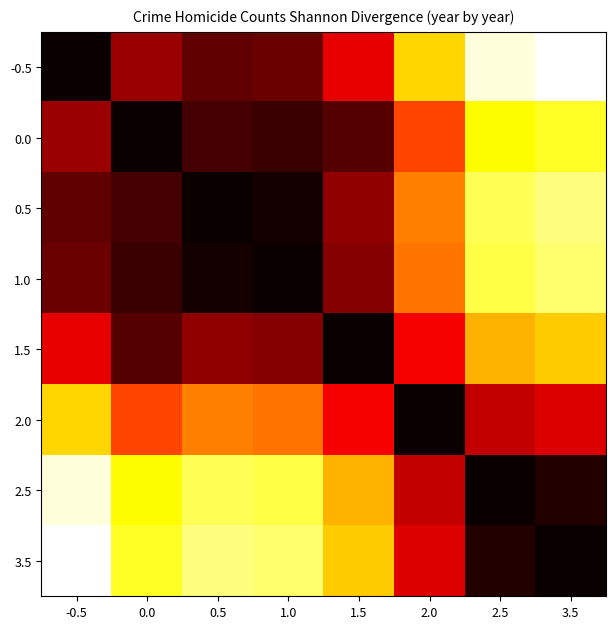

What is the spread (max minus min) of values at -0.5?

1139